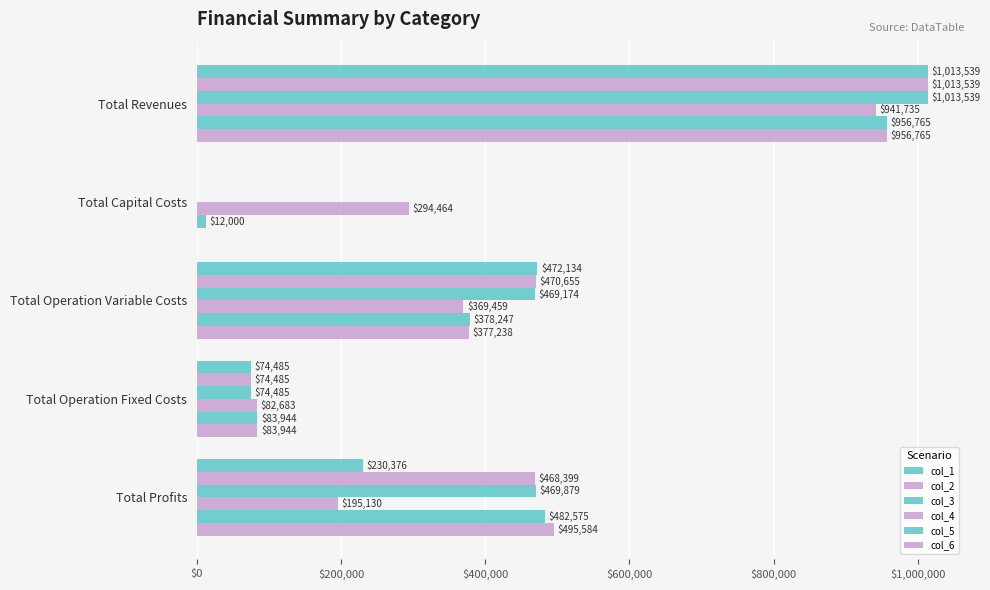

Reading left to right, what are all the values shown in this chart?

col_1: 1013539.1	0.0	472133.6	74485.2	230376.3
col_2: 1013539.1	0.0	470655.0	74485.2	468398.9
col_3: 1013539.1	0.0	469174.4	74485.2	469879.4
col_4: 941735.3	294464.0	369458.9	82682.7	195129.7
col_5: 956765.4	12000.0	378246.7	83943.8	482574.9
col_6: 956765.4	0.0	377237.5	83943.8	495584.1